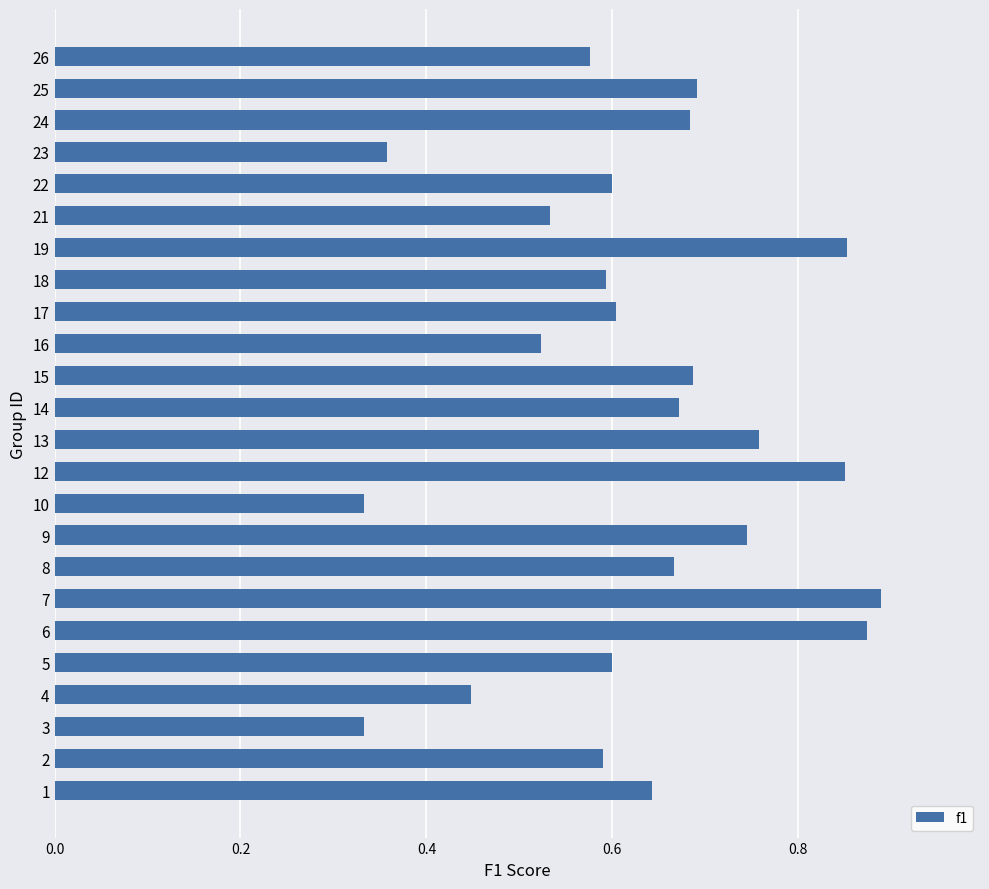

Is it true that the value at 4 is 0.1?

False